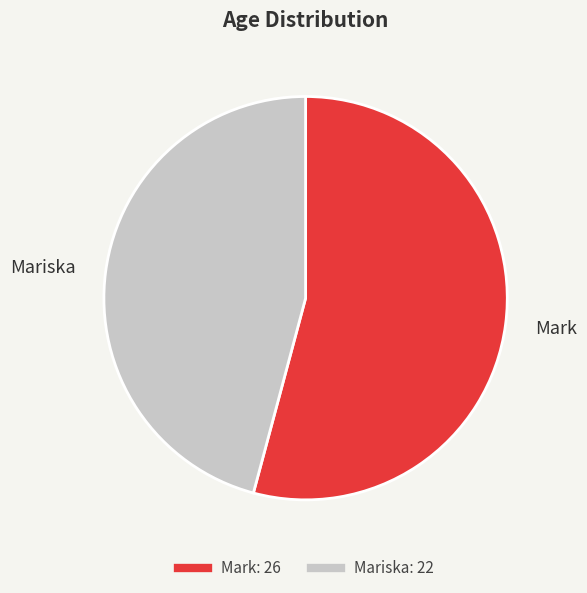

True or false: Mark accounts for 48% of the total.

False